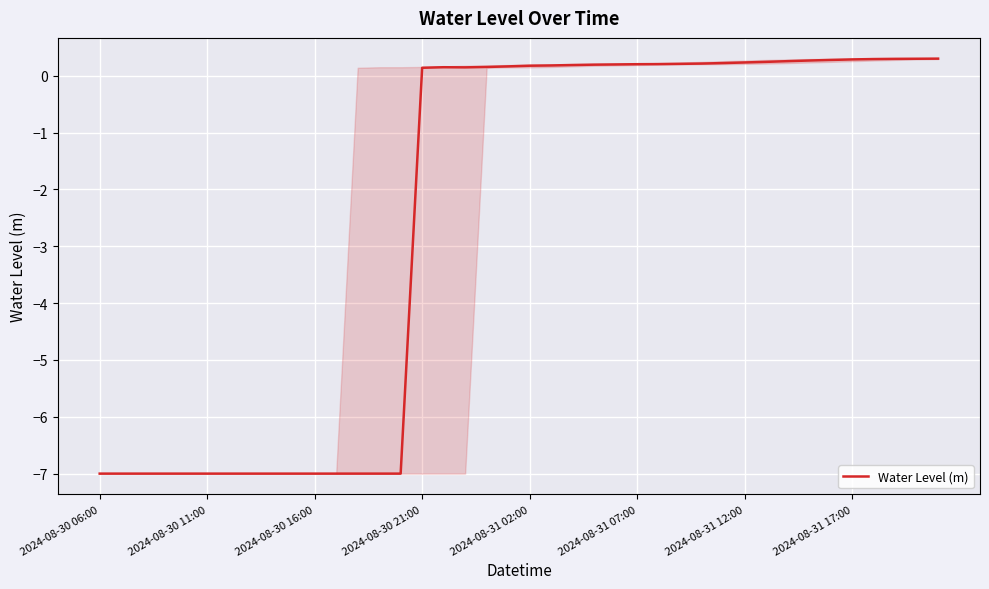

What is the maximum value shown in the chart?

0.3